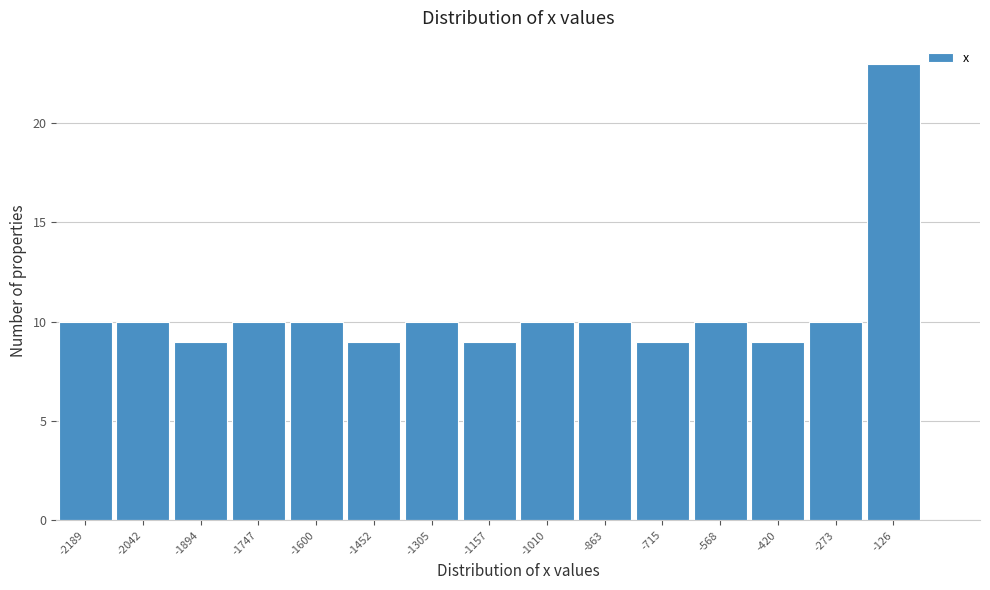

Reading right to left, transcribe all the data shown in this chart.

23	10	9	10	9	10	10	9	10	9	10	10	9	10	10